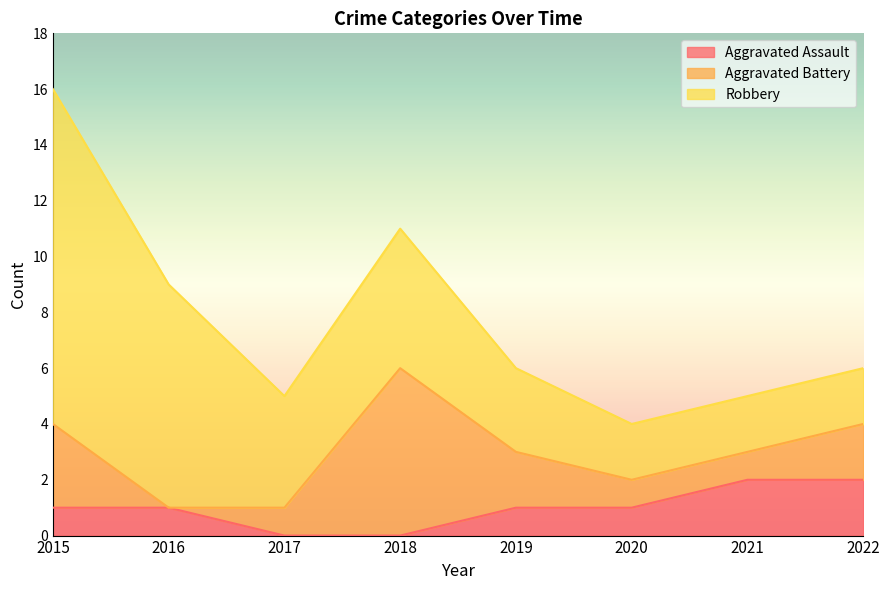

Reading left to right, list all the values displayed in this chart.

Aggravated Assault: 2015=1	2016=1	2017=0	2018=0	2019=1	2020=1	2021=2	2022=2
Aggravated Battery: 2015=3	2016=0	2017=1	2018=6	2019=2	2020=1	2021=1	2022=2
Robbery: 2015=12	2016=8	2017=4	2018=5	2019=3	2020=2	2021=2	2022=2